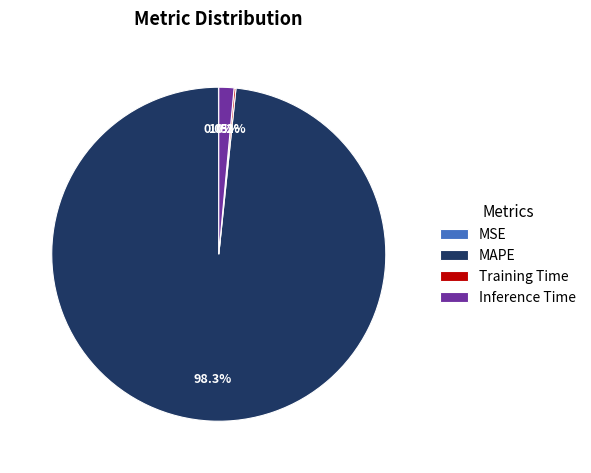

Which category accounts for the majority?

MAPE